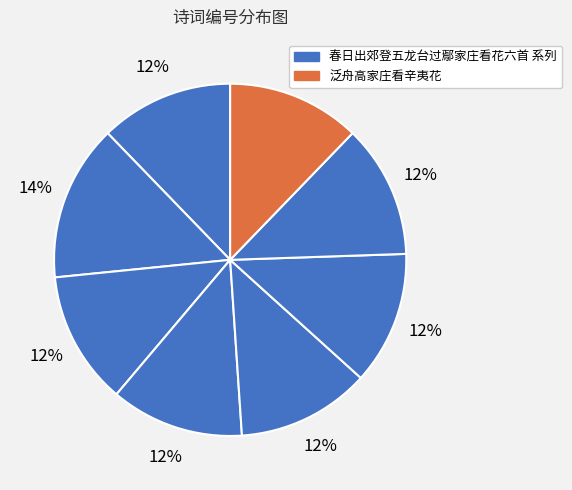

What is the largest slice in the pie chart?

春日出郊登五龙台过鄢家庄看花六首